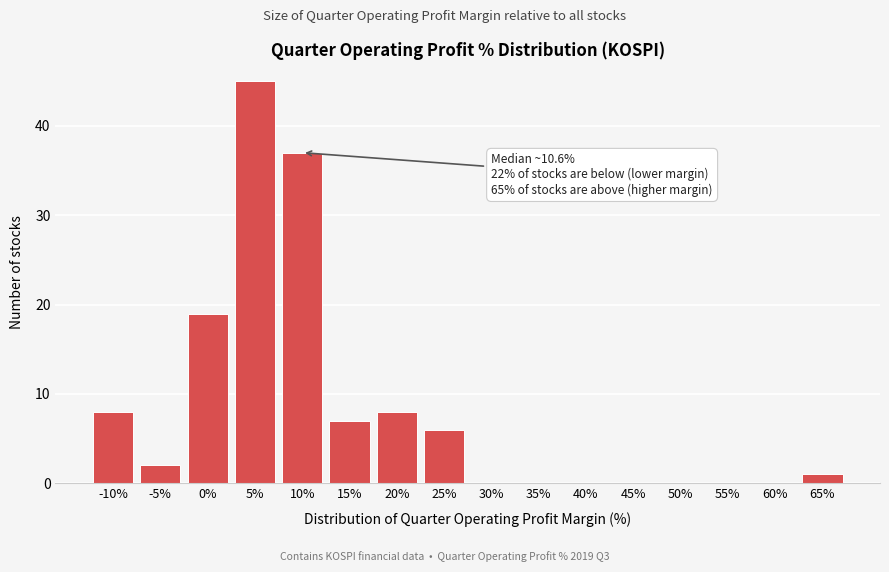

Reading left to right, extract all data points from this chart.

-10%=8	-5%=2	0%=19	5%=45	10%=37	15%=7	20%=8	25%=6	30%=0	35%=0	40%=0	45%=0	50%=0	55%=0	60%=0	65%=1